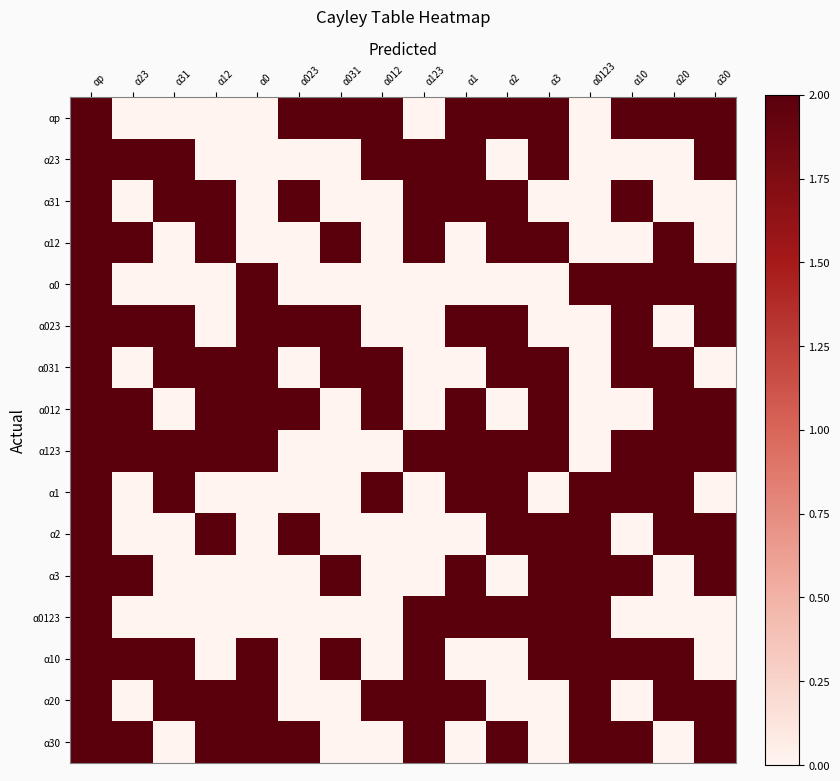

What is the spread (max minus min) of values at α031?

2